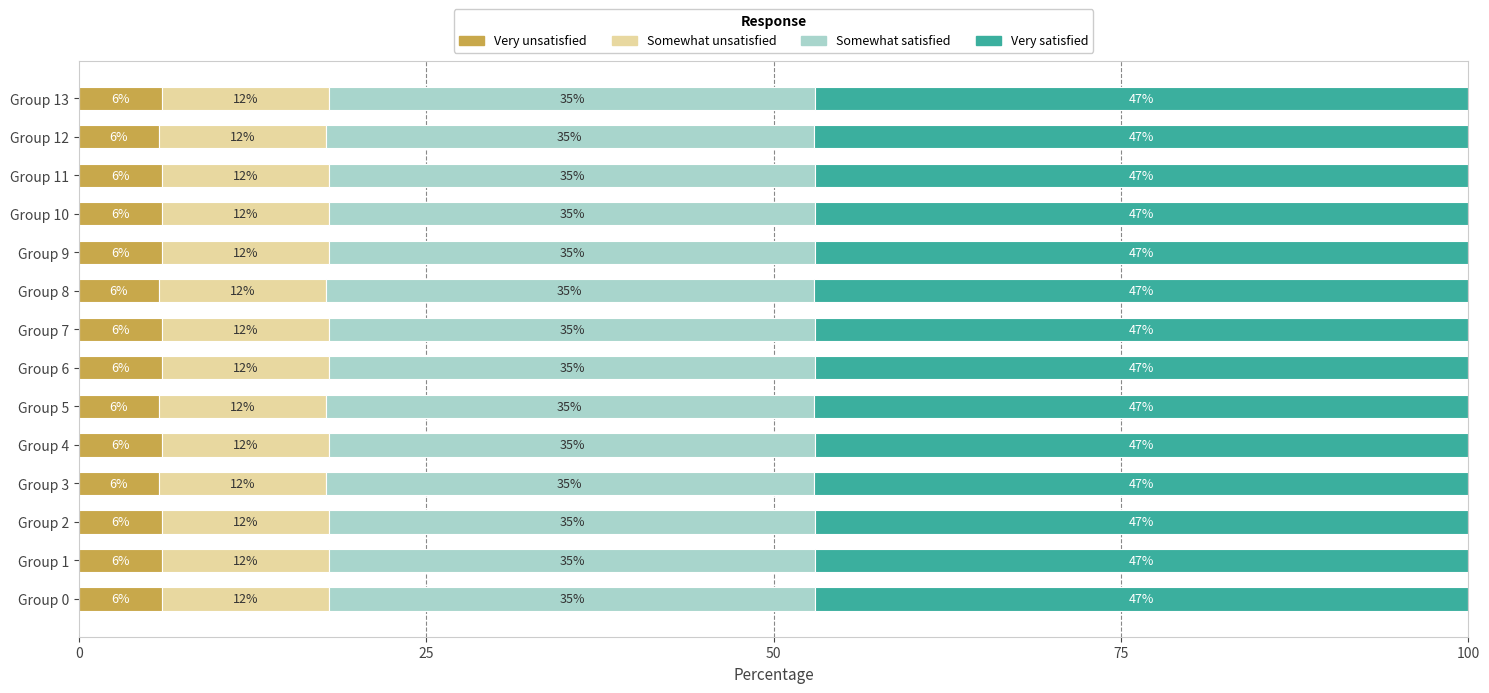

What is the total value across all series at Group 3?

100.0